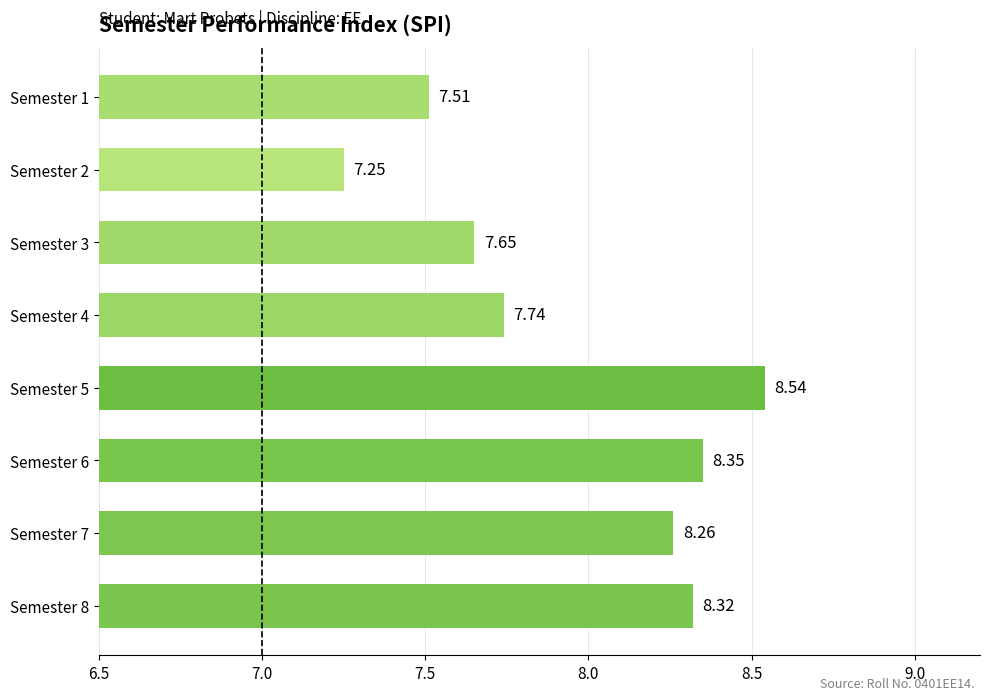

What is the change in value from Semester 8 to Semester 3?

-0.7